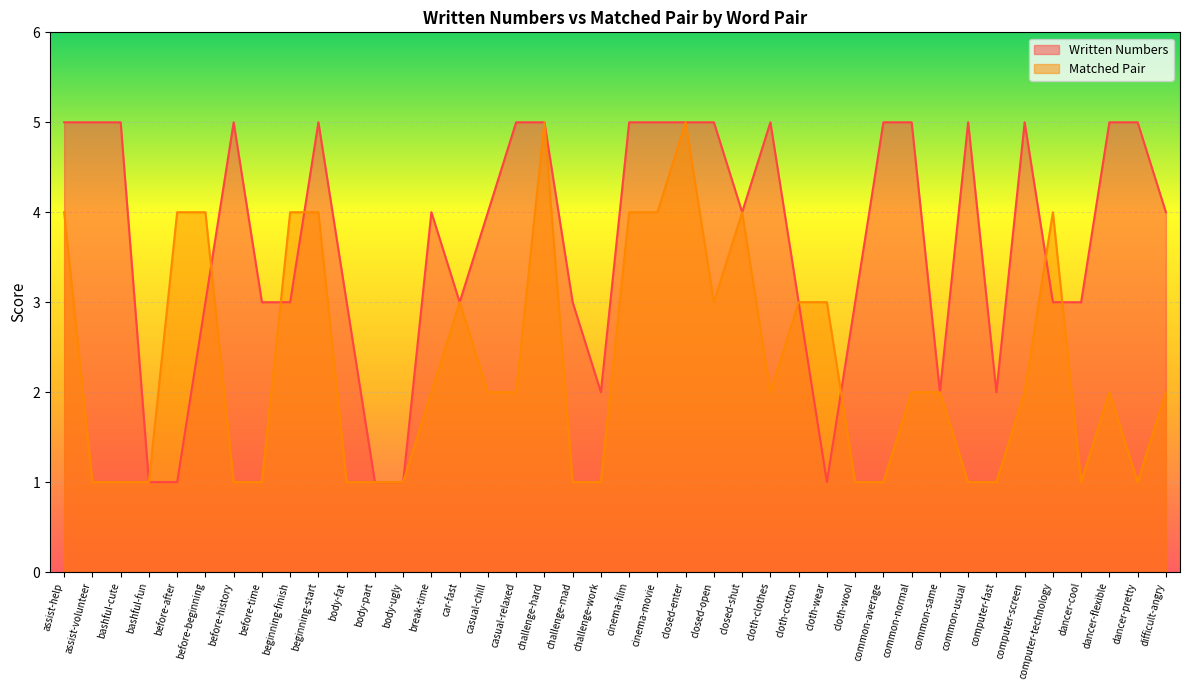

Is it true that Matched Pair equals 6 at closed-shut?

False